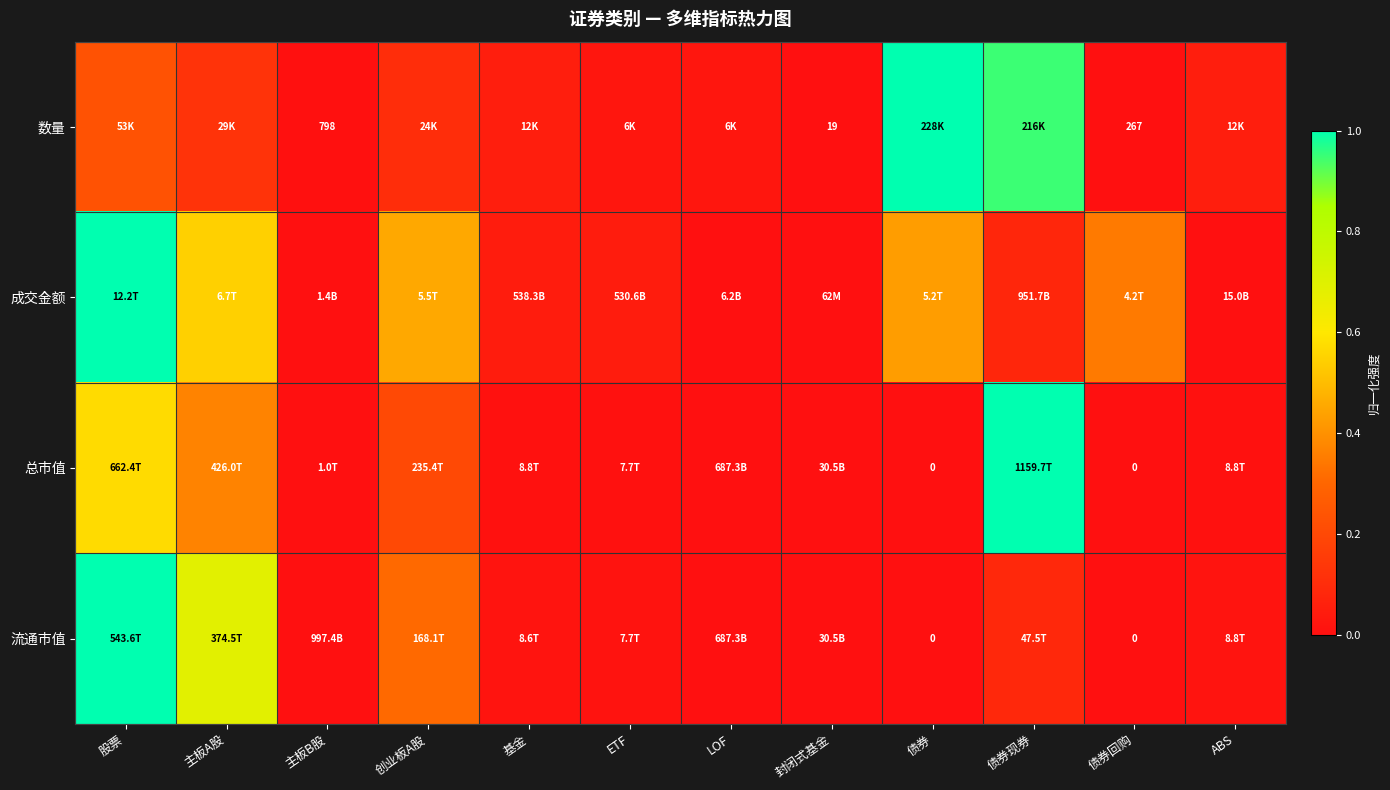

Is it true that 成交金额 equals 0.5 at 创业板A股?

True